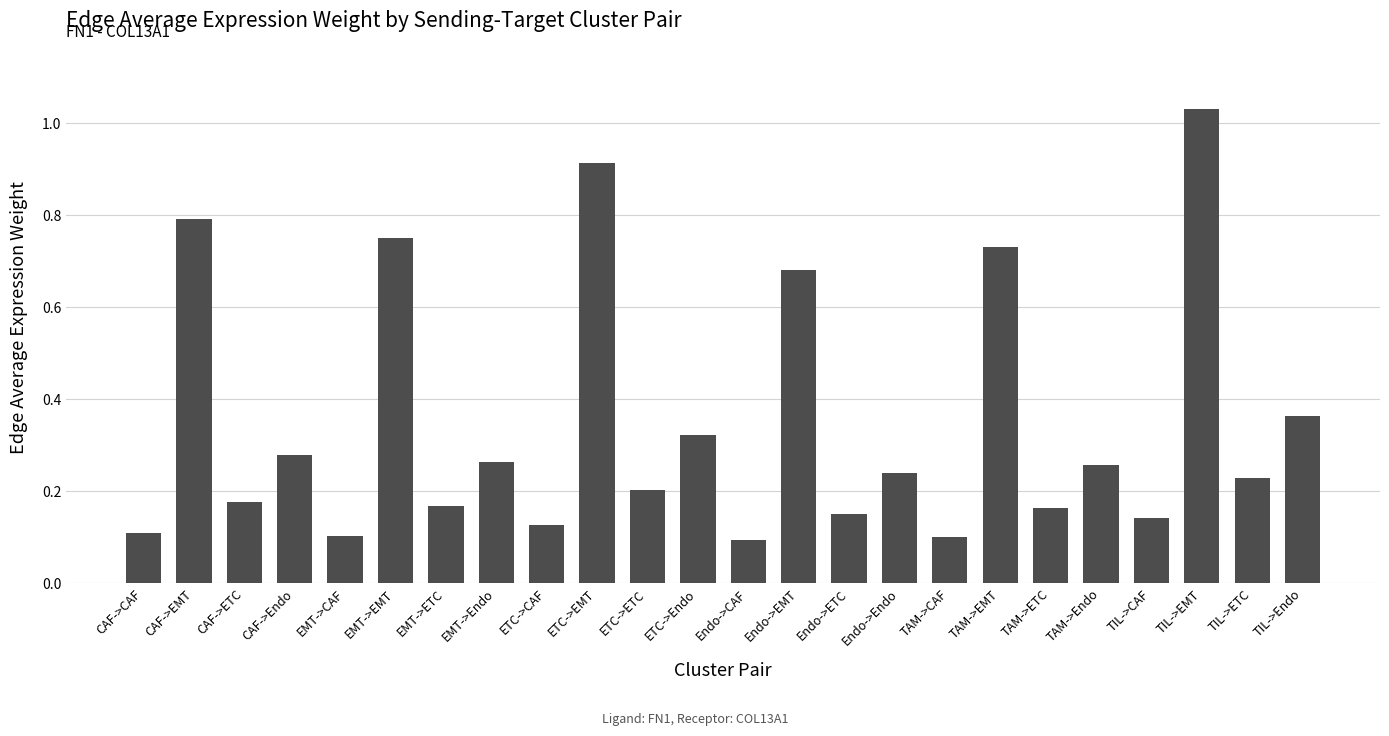

How many categories are shown in the chart?

24